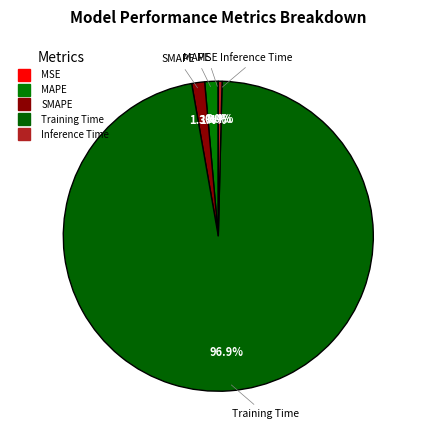

Which slice is the largest?

Training Time